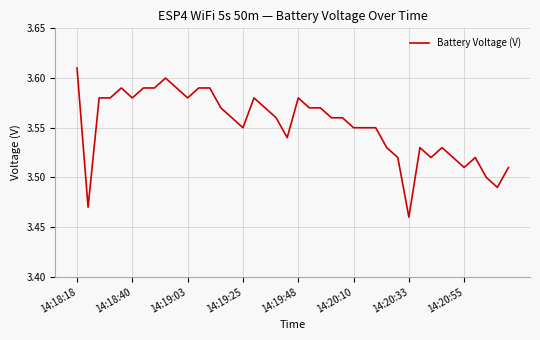

What is the maximum value shown in the chart?

3.6